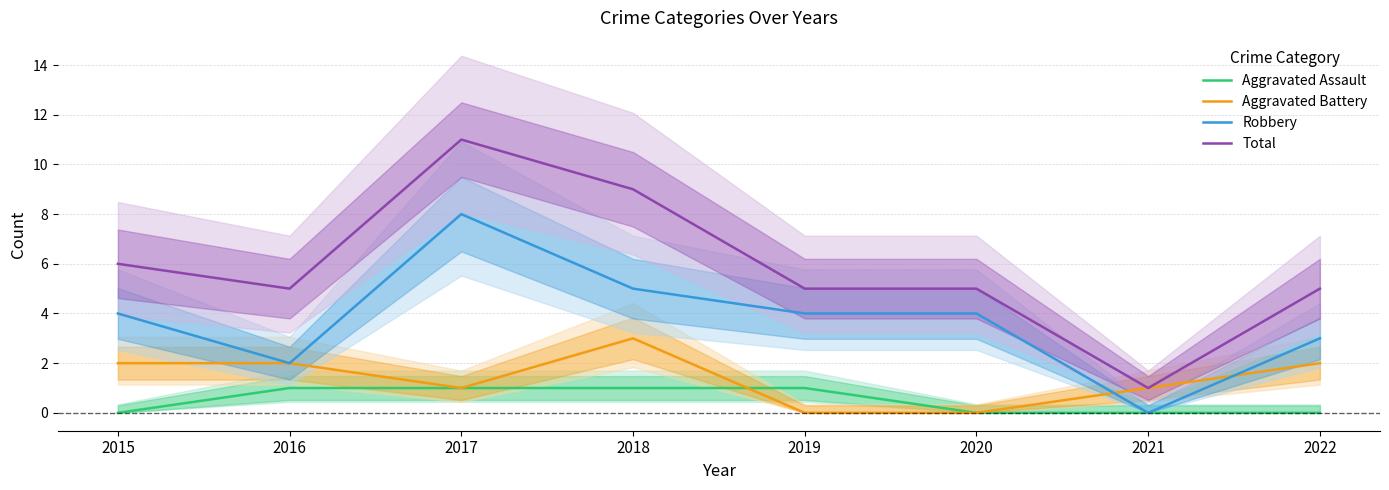

Is the value of Total at 2019 greater than the value of Robbery at 2022?

Yes